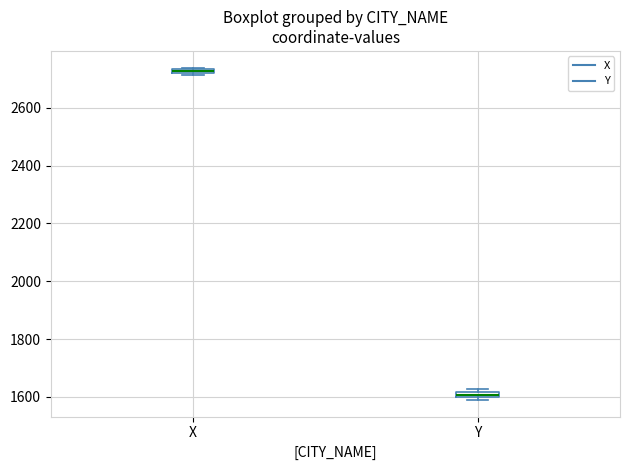

Where is the upper edge of the box for X on the y-axis? The values are not printed on the chart, so give them approximately, as read against the axis.

2740